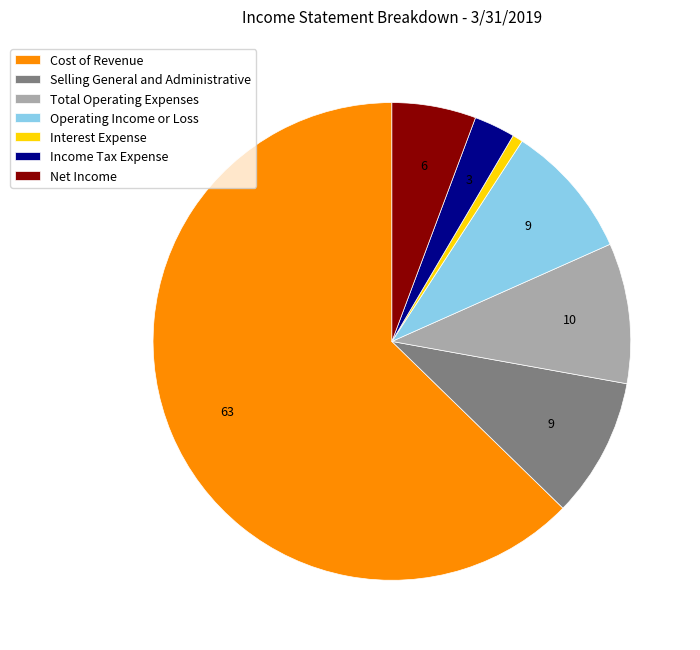

The Cost of Revenue slice represents 63% of the pie. True or false?

True